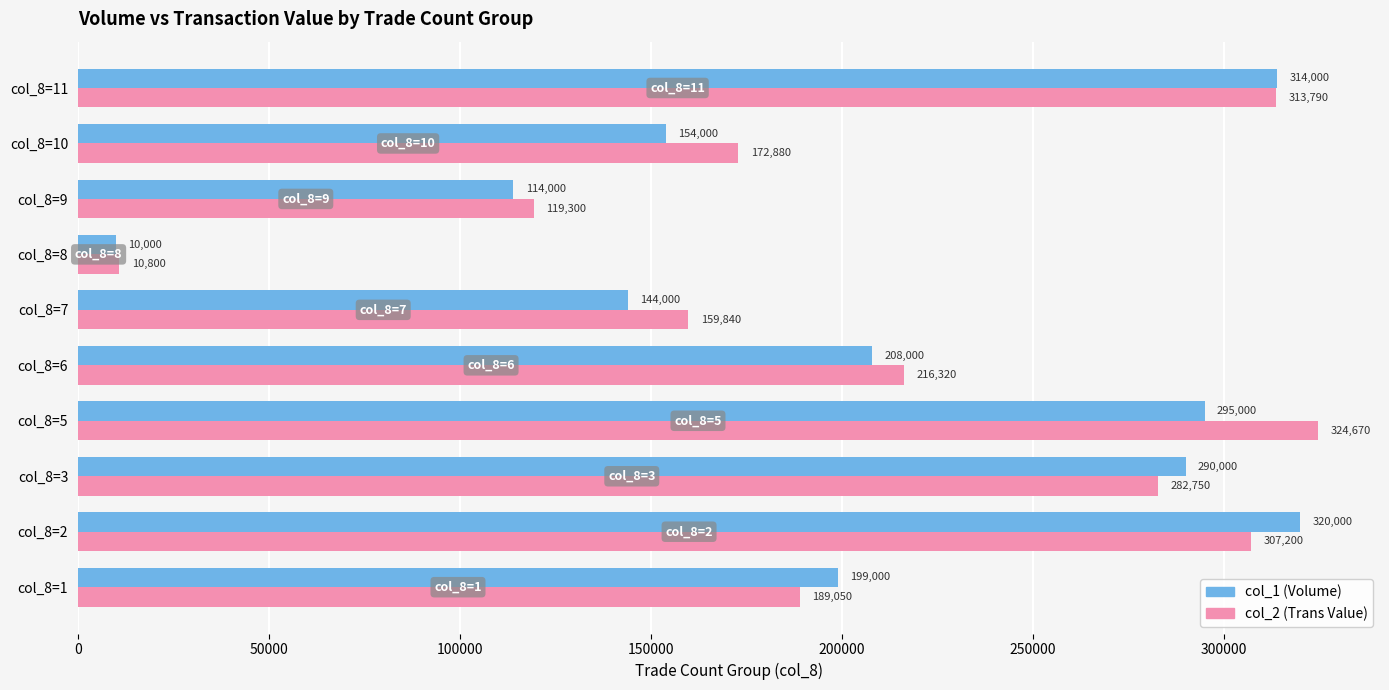

What is the highest value of the col_2 (Trans Value) series?

324670